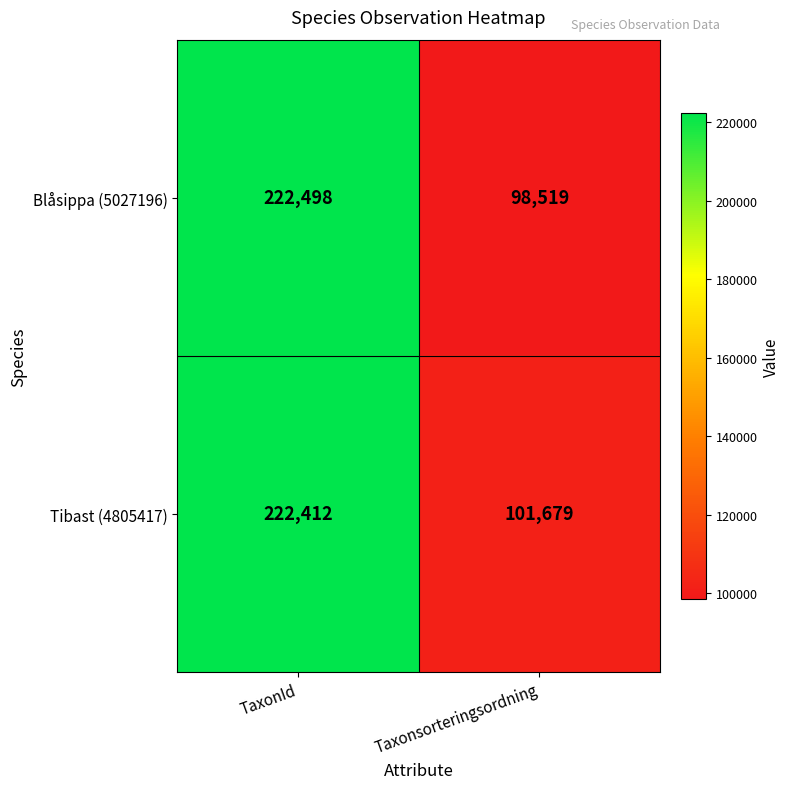

At which label is Tibast (4805417) closest to 162045?

Taxonsorteringsordning